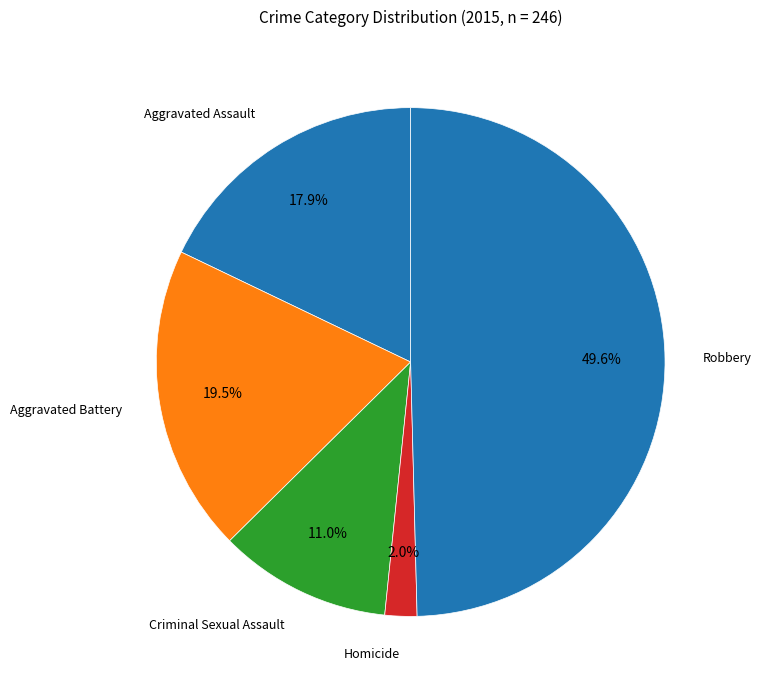

Count the number of slices in the pie.

5